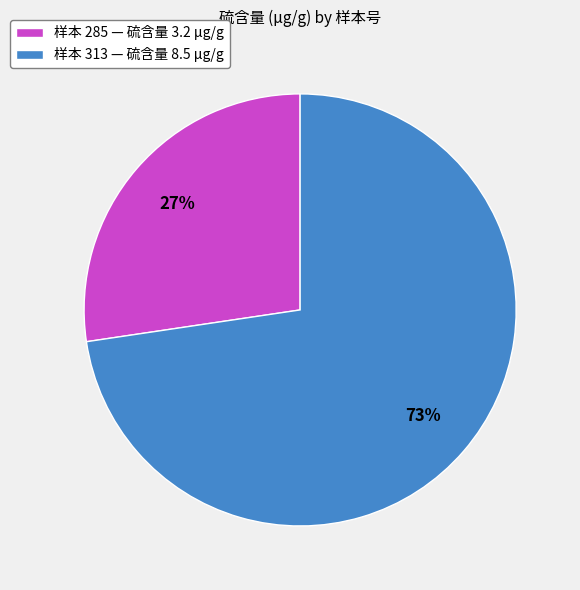

Which category has the smallest portion of the pie?

样本 285 — 硫含量 3.2 μg/g